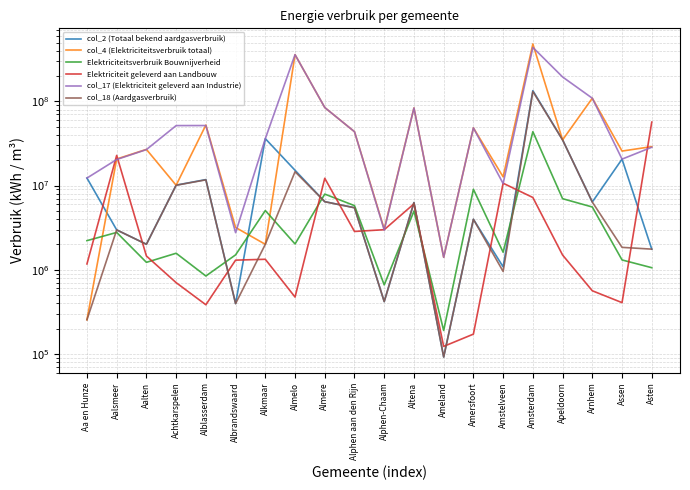

Reading left to right, what are all the values shown in this chart?

col_2 (Totaal bekend aardgasverbruik): 12276000	2975000	2010000	10114000	11776000	397000	36065000	15188000	6436000	5461000	419000	6278000	92000	3977000	1083000	134035000	34916000	6380000	20600000	1758000
col_4 (Elektriciteitsverbruik totaal): 255000	20674000	26880000	10085000	52322000	3179000	2006000	358596000	84484000	43615000	3042000	83481000	1407000	48428000	12694000	480334000	34876000	108963000	25690000	29007000
Elektriciteitsverbruik Bouwnijverheid: 2217000	2775000	1225000	1571000	843000	1503000	5049000	2025000	7921000	5775000	661000	4980000	190000	9037000	1615000	43658000	6984000	5563000	1308000	1058000
Elektriciteit geleverd aan Landbouw: 1173000	22817000	1457000	703000	384000	1301000	1332000	474000	12208000	2850000	2991000	6065000	123000	172000	10660000	7217000	1496000	563000	407000	56724000
col_17 (Elektriciteit geleverd aan Industrie): 12276000	20392000	26752000	51559000	51632000	2759000	36065000	358596000	84484000	43615000	2961000	83427000	1406000	48428000	10561000	437568000	194970000	108963000	20600000	28528000
col_18 (Aardgasverbruik): 255000	2975000	2005000	10085000	11689000	396000	2006000	14609000	6430000	5447000	419000	6278000	92000	3977000	955000	131018000	34876000	6367000	1845000	1758000